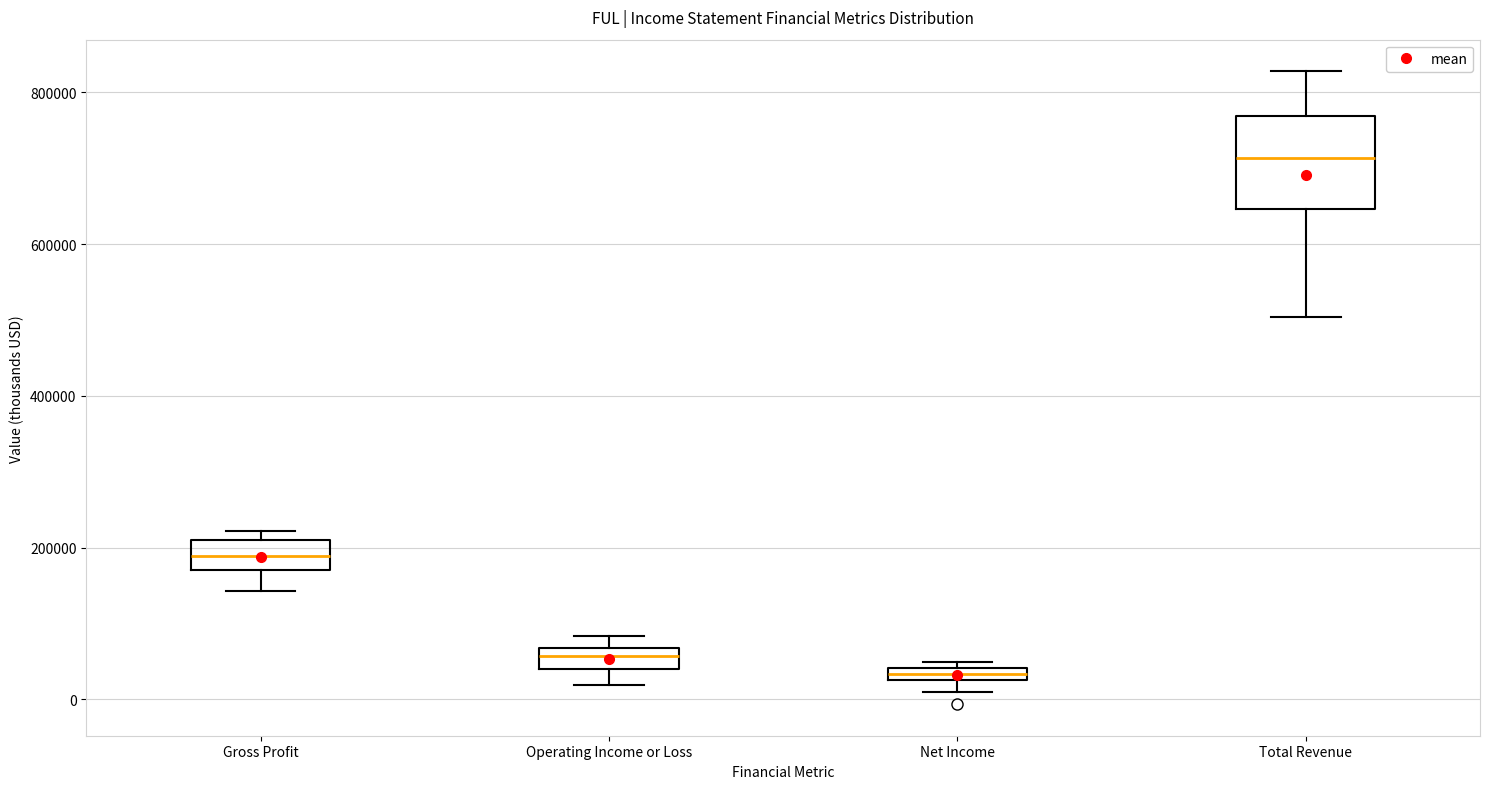

Where does the lower whisker of the box for Operating Income or Loss end on the y-axis? The values are not printed on the chart, so give them approximately, as read against the axis.

20000